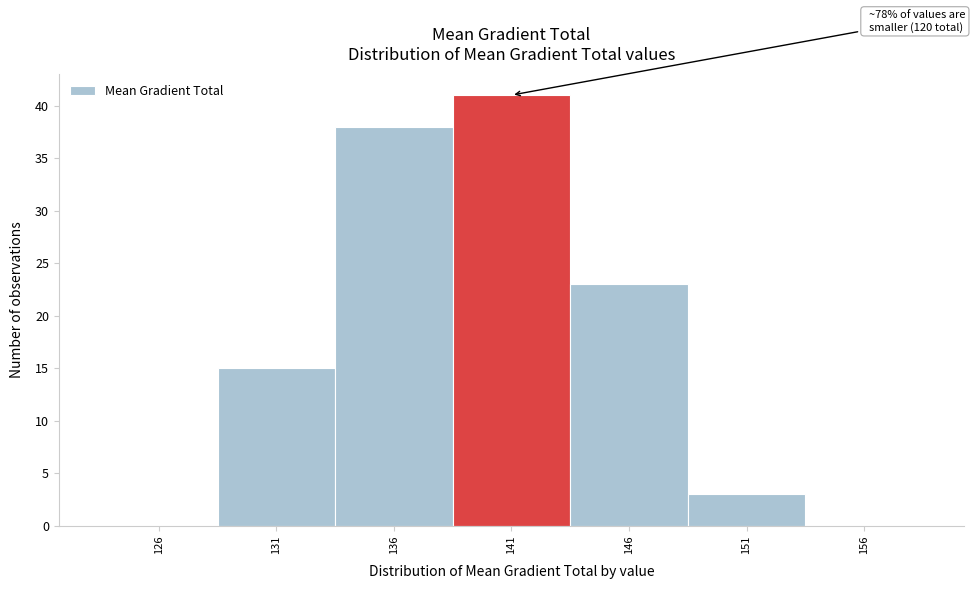

Reading left to right, list all the values displayed in this chart.

126=0	131=15	136=38	141=41	146=23	151=3	156=0